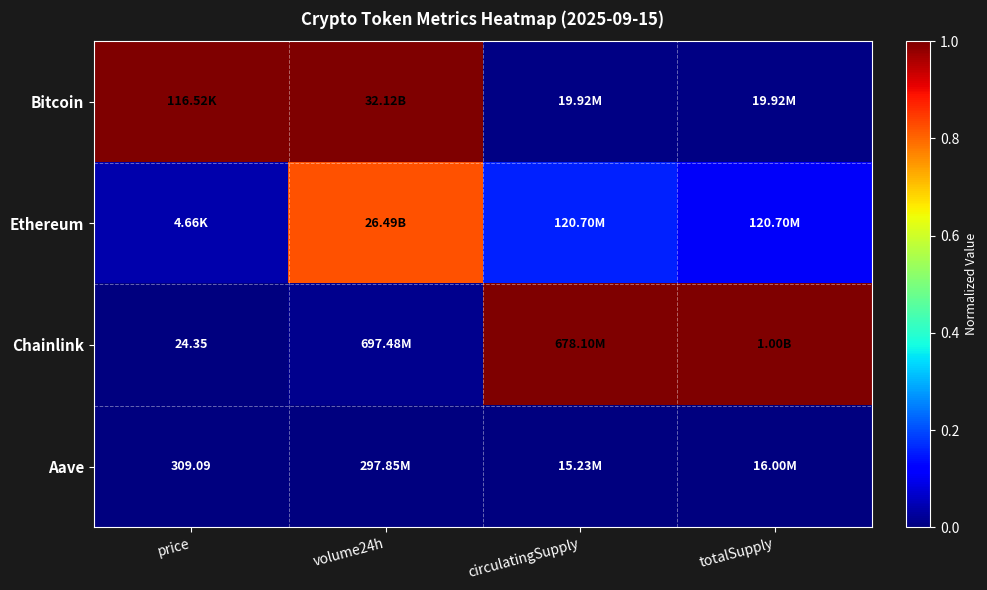

Where is Aave nearest to the value 0?

volume24h